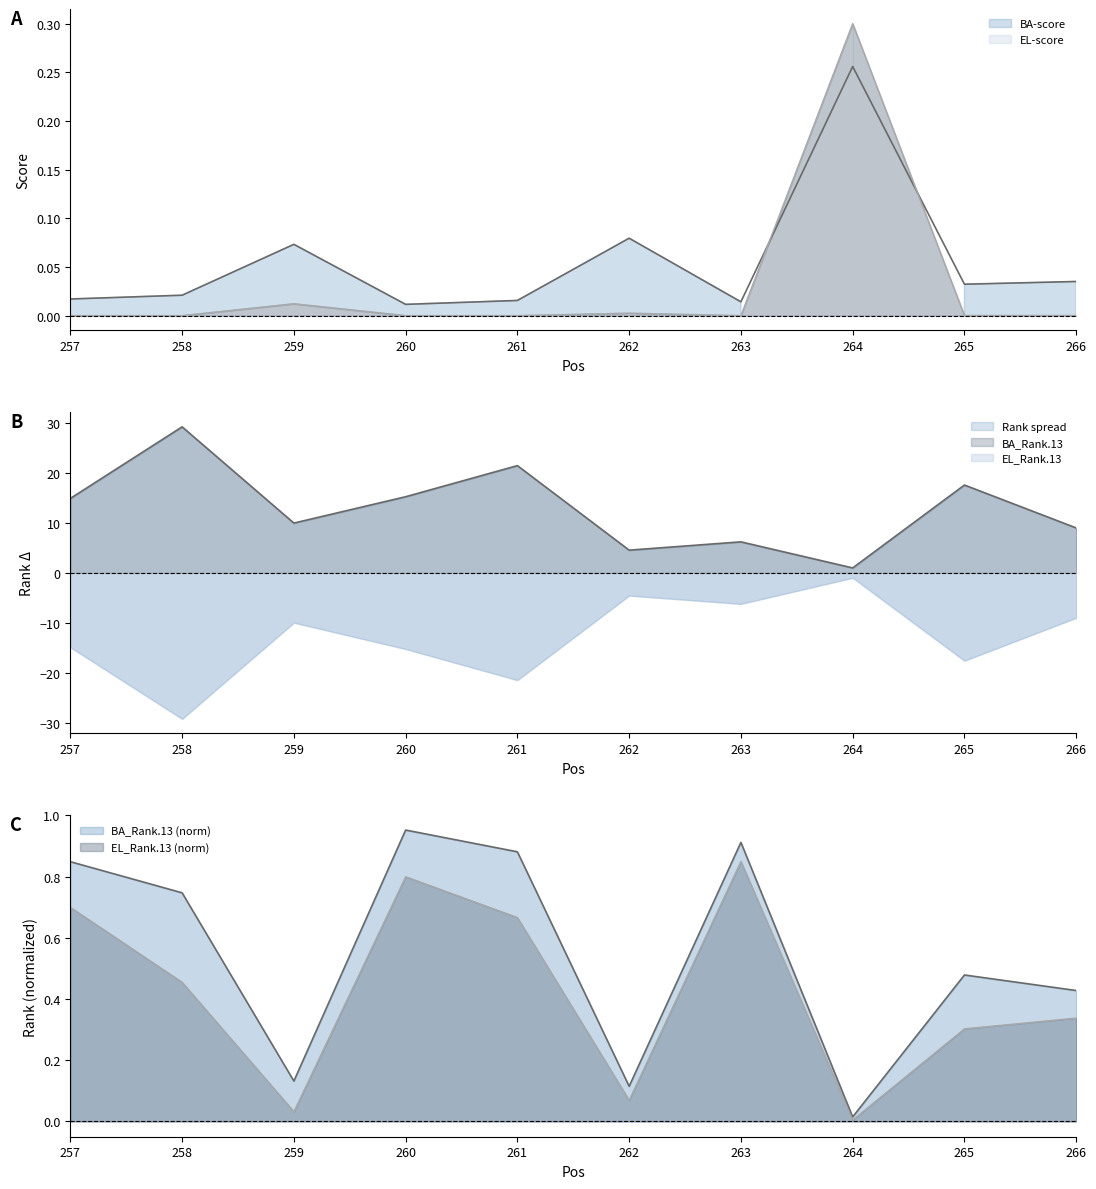

Where is the first local maximum for EL_Rank.13?

260